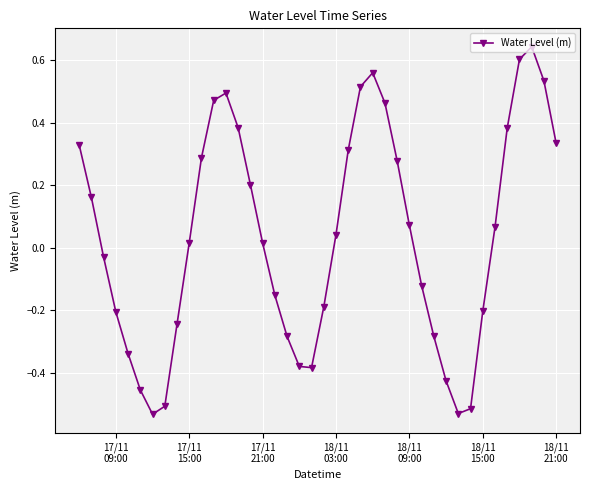

How many distinct data groups are displayed?

1